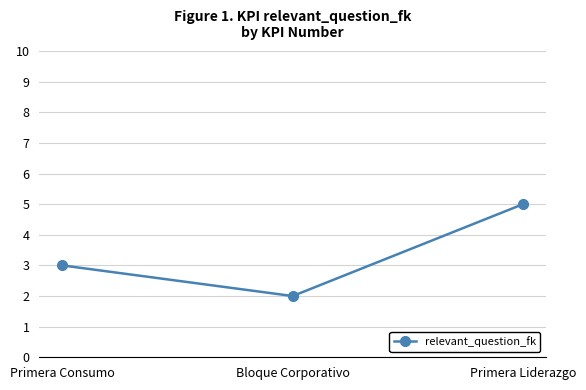

Reading left to right, transcribe all the data shown in this chart.

Primera Consumo=3	Bloque Corporativo=2	Primera Liderazgo=5